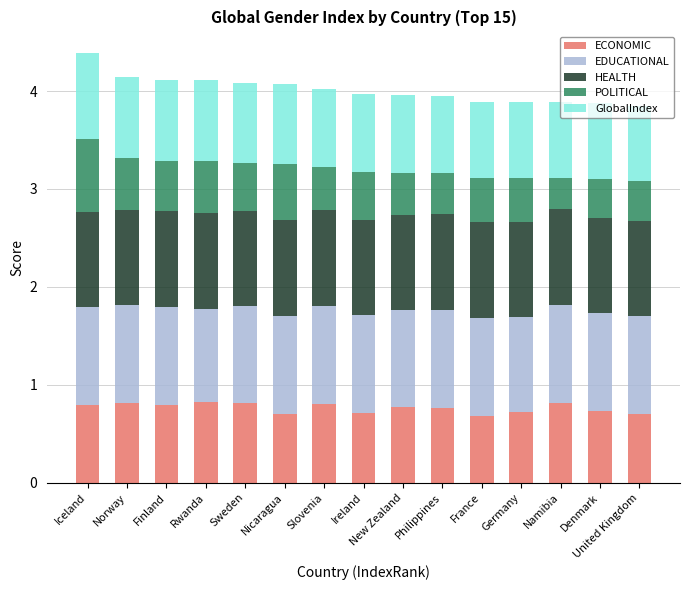

What is the total value across all series at Ireland?

4.0